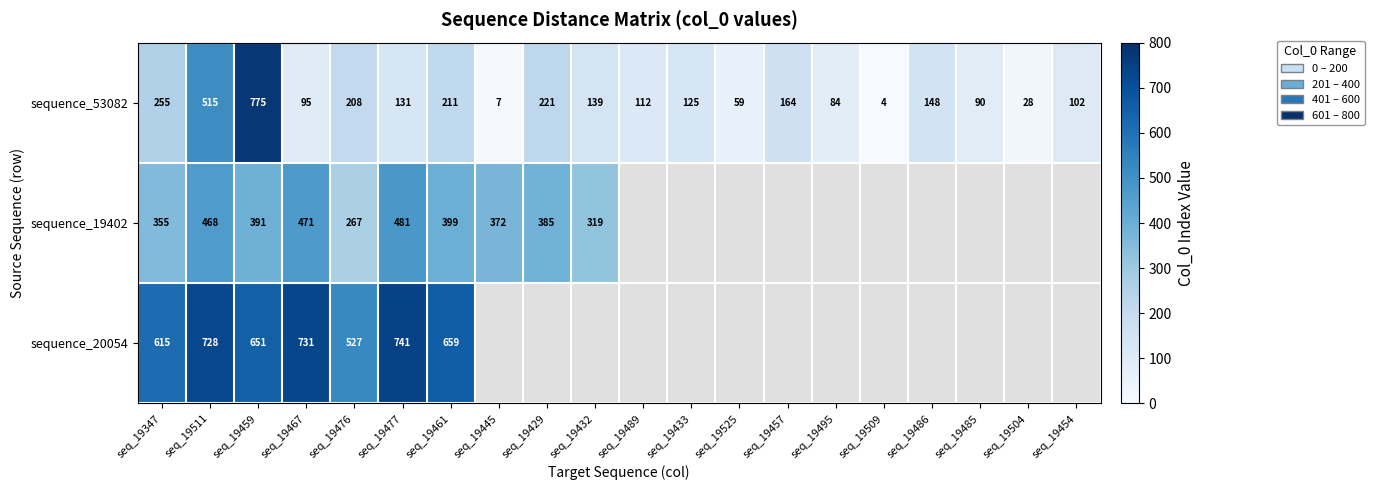

At which category is the sum across all series the highest?

seq_19459